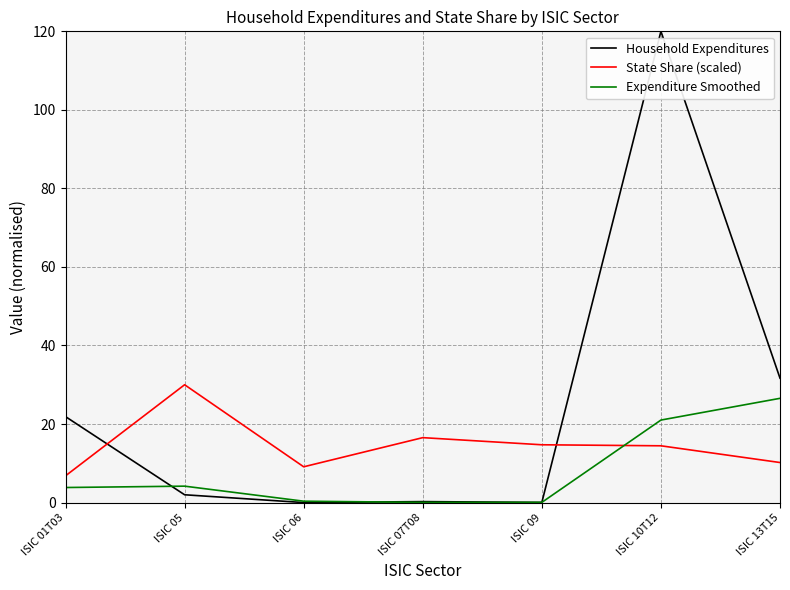

After their last crossing, which series has the higher values: State Share (scaled) or Expenditure Smoothed?

Expenditure Smoothed